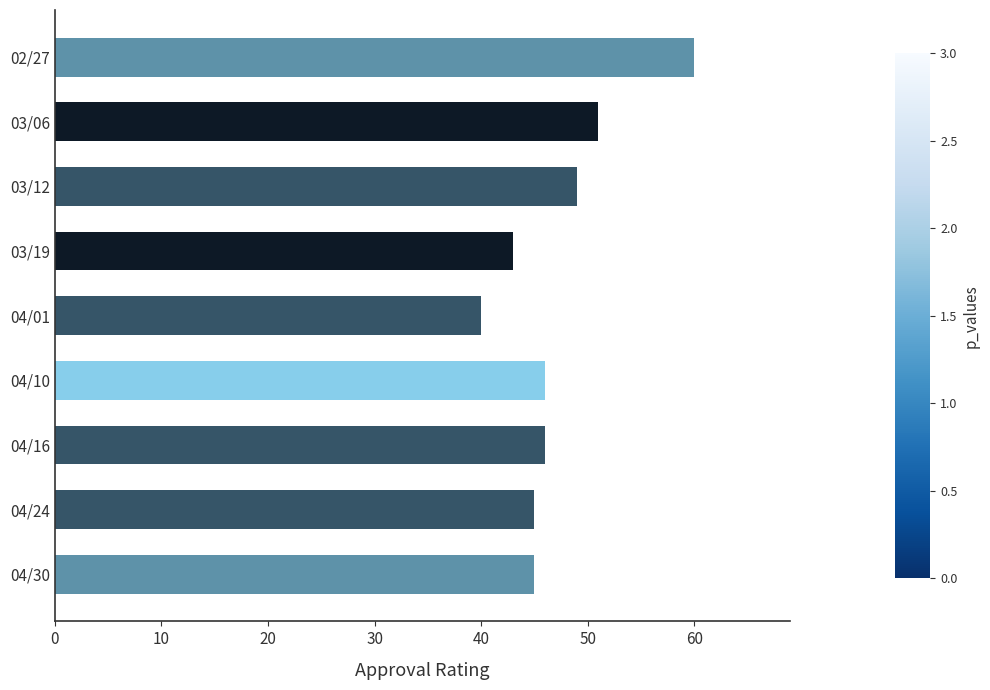

What is the change in value from 03/19 to 04/24?

+2